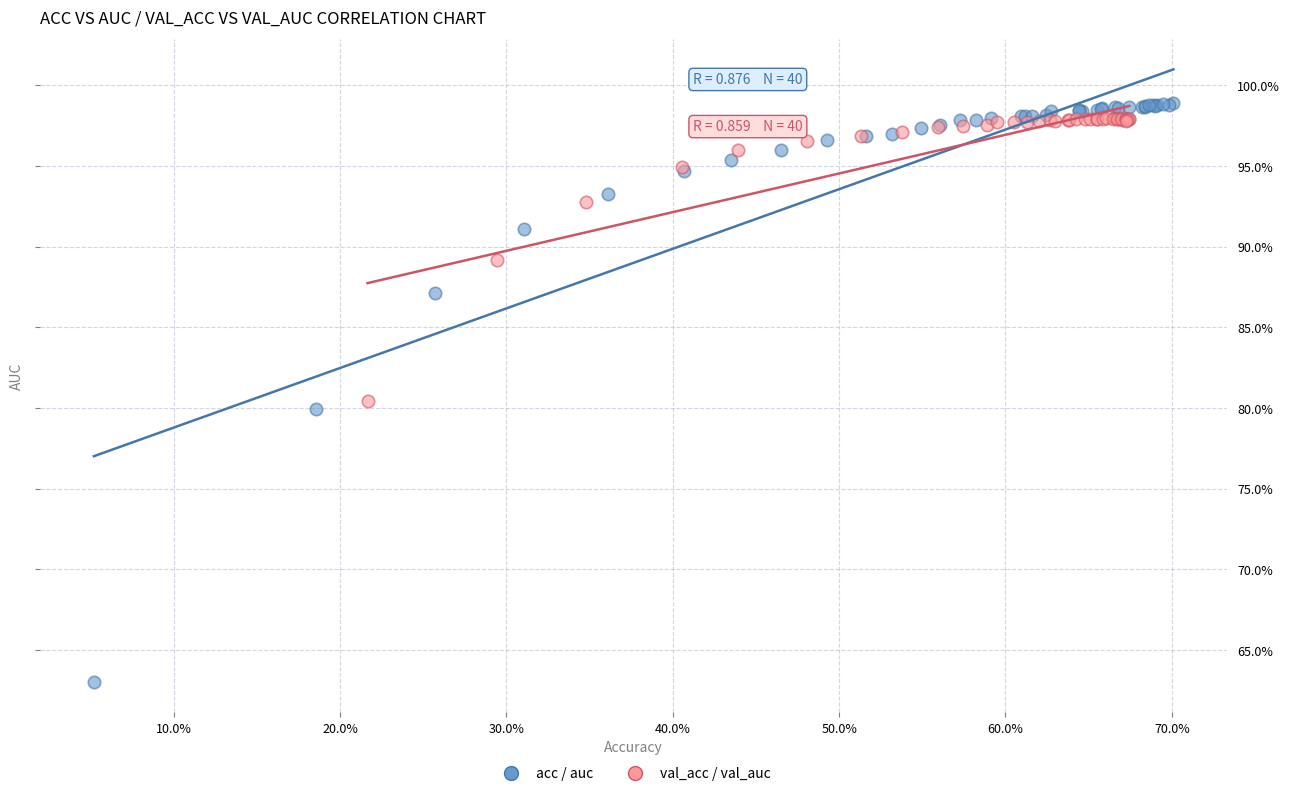

Which series reaches the maximum Y coordinate?

acc / auc